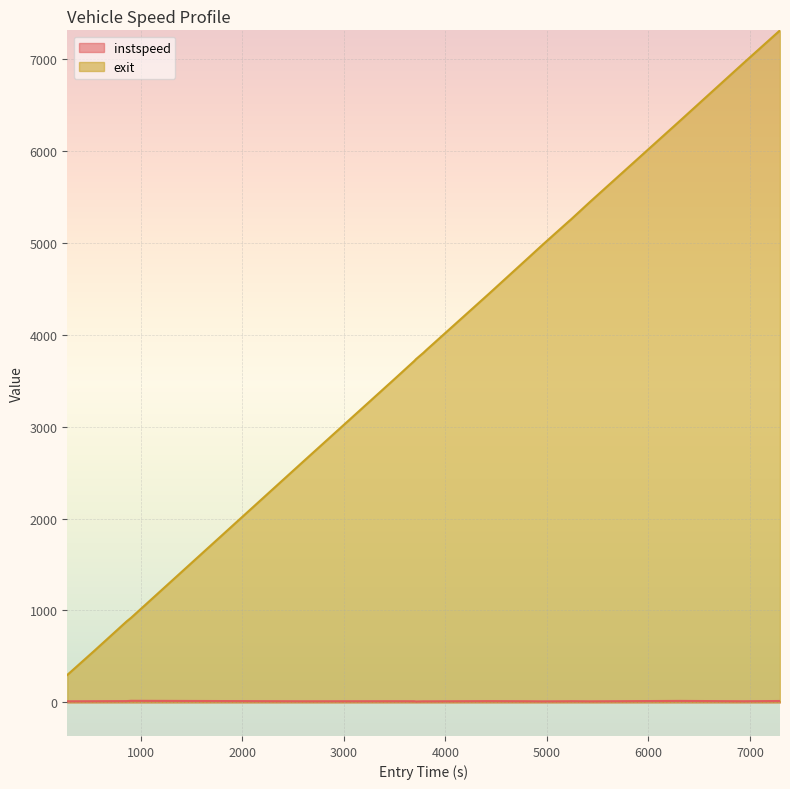

What is the maximum value shown in the chart?

7313.8